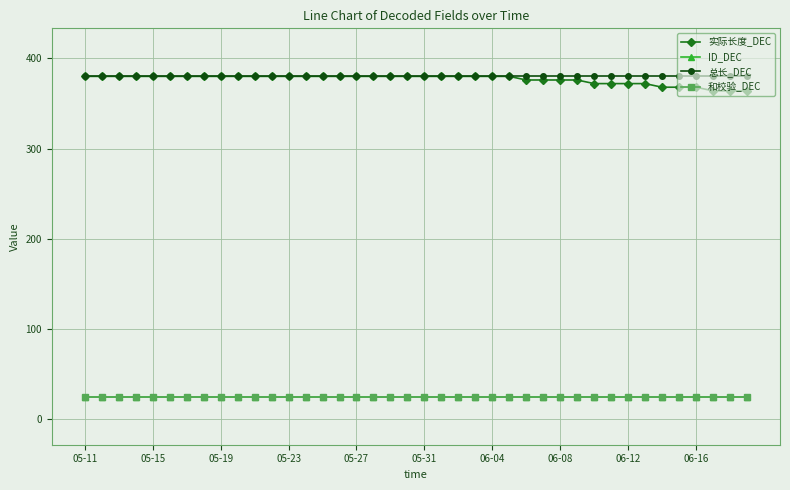

How many lines are shown in the chart?

4